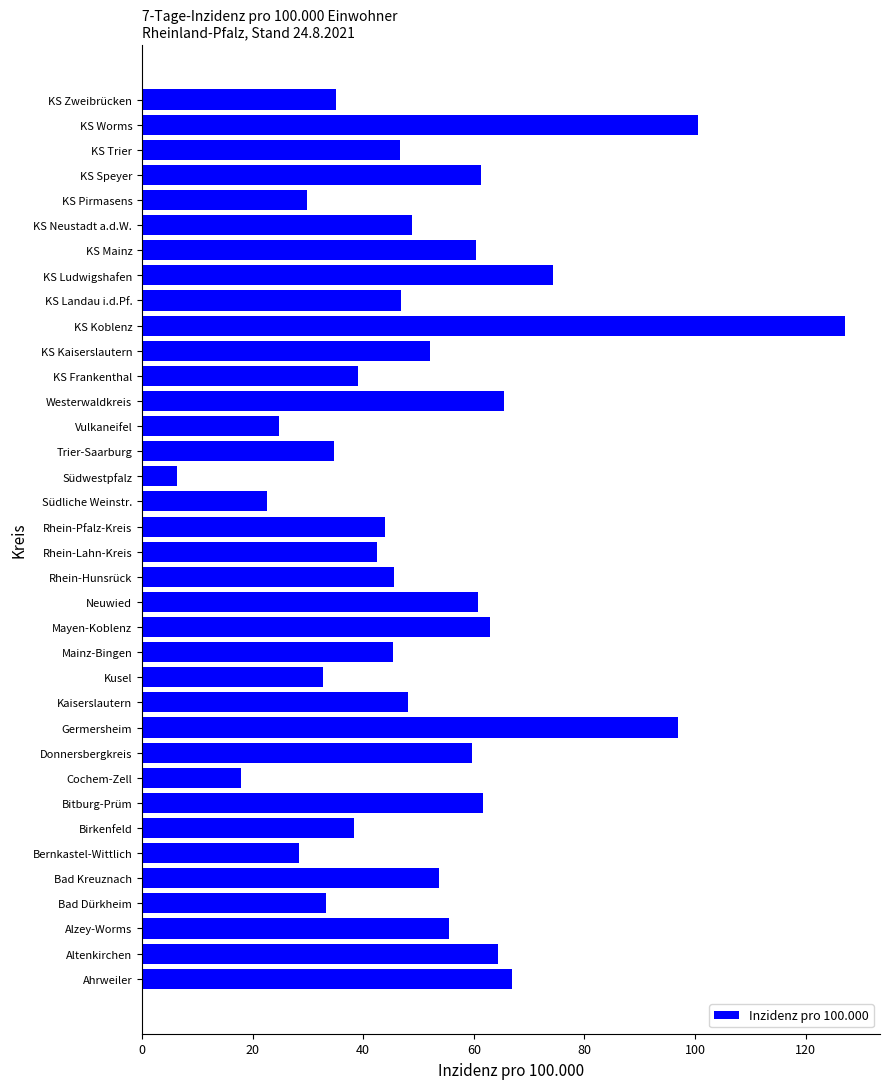

Are the bars grouped side by side (vs. stacked)?

No